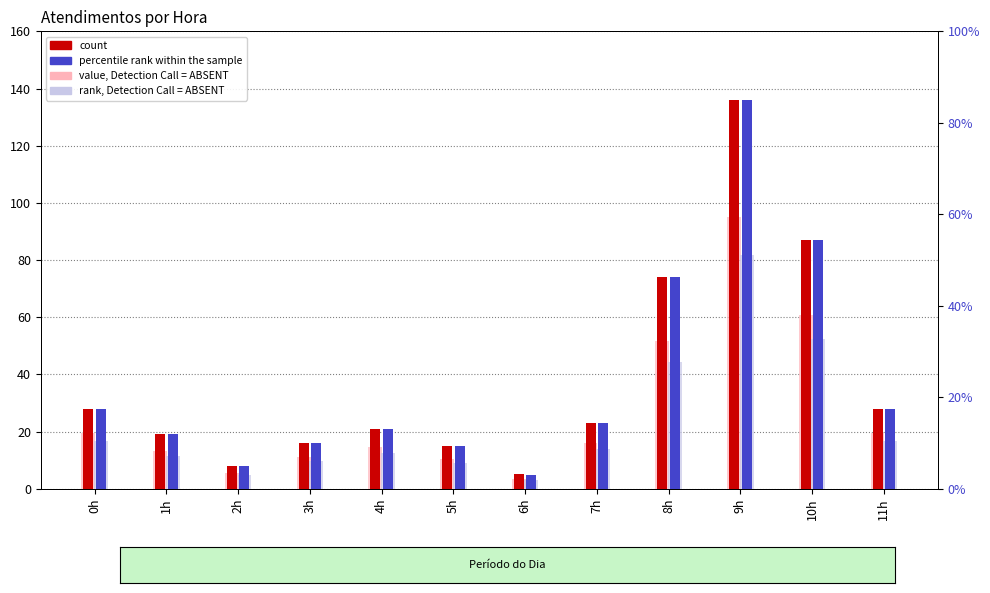

What is the difference between the highest and lowest values at 11h?

17.5